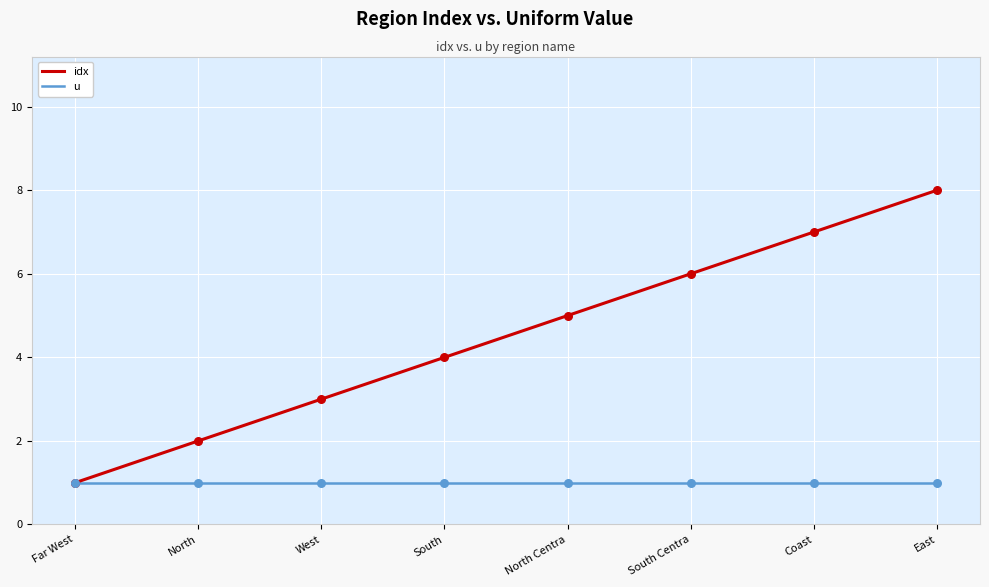

At which category is the sum across all series the highest?

East